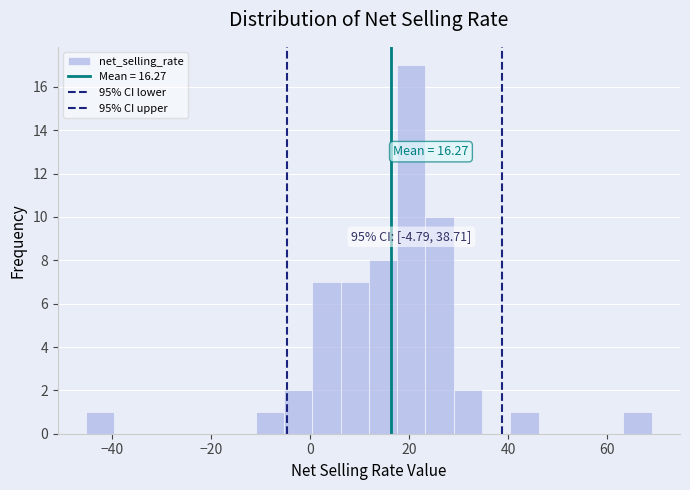

Read against the x-axis, roughly where is the centre of the tallest bar?

20